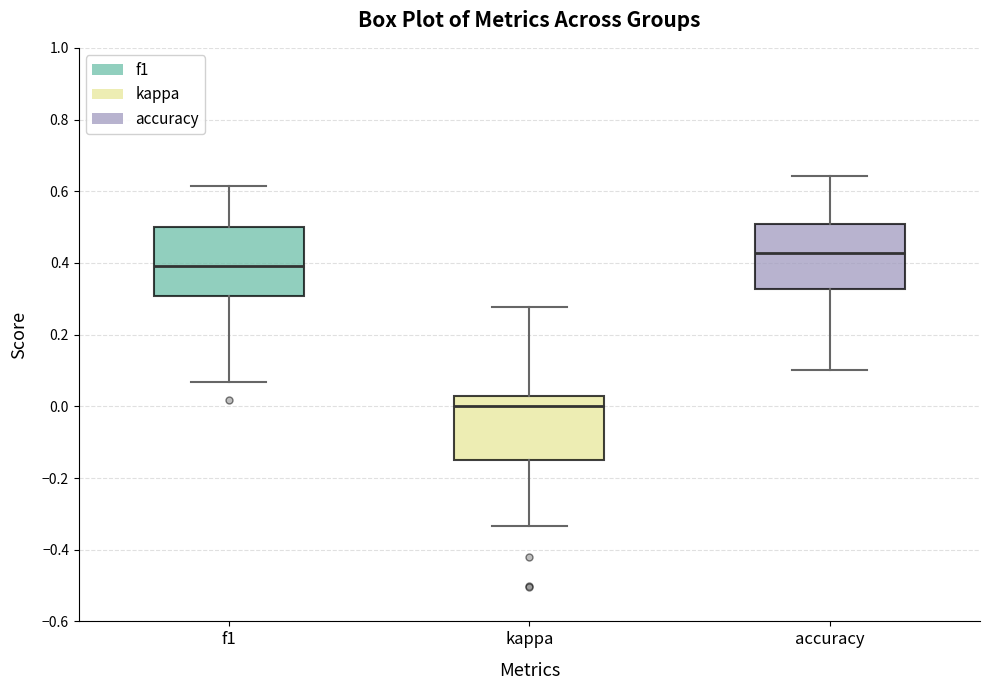

Where is the upper edge of the box for accuracy on the y-axis? The values are not printed on the chart, so give them approximately, as read against the axis.

0.50